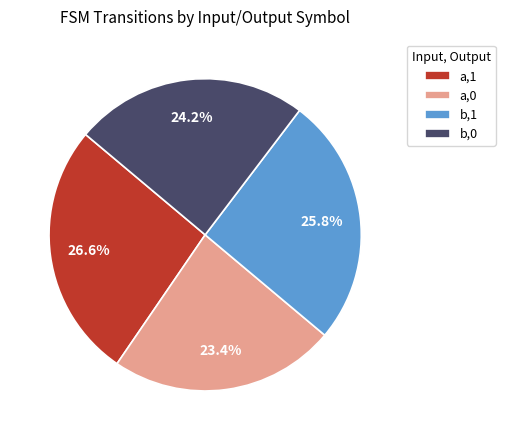

What portion of the pie excludes b,1?

74.2%